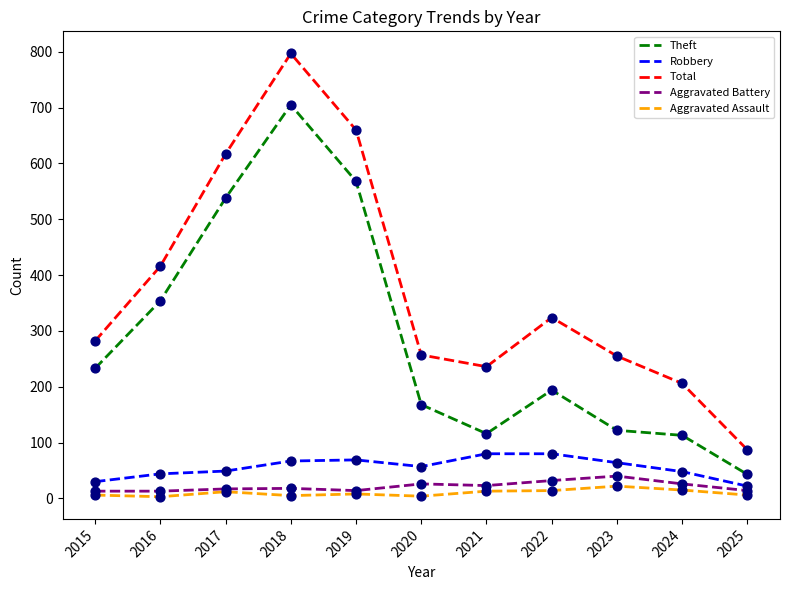

Between 2016 and 2020, which series saw the biggest shift?

Theft